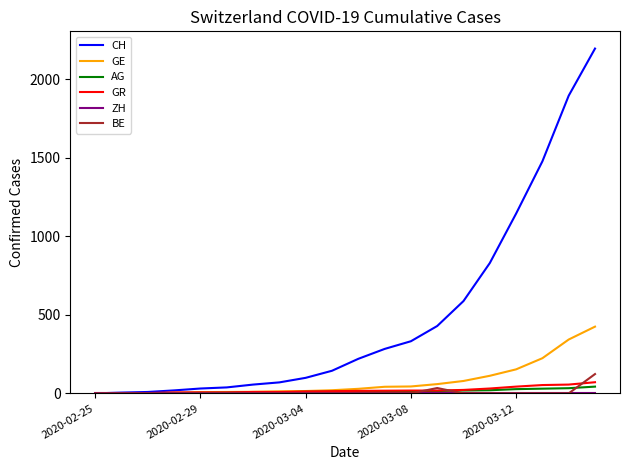

Which series has the widest spread of values?

CH